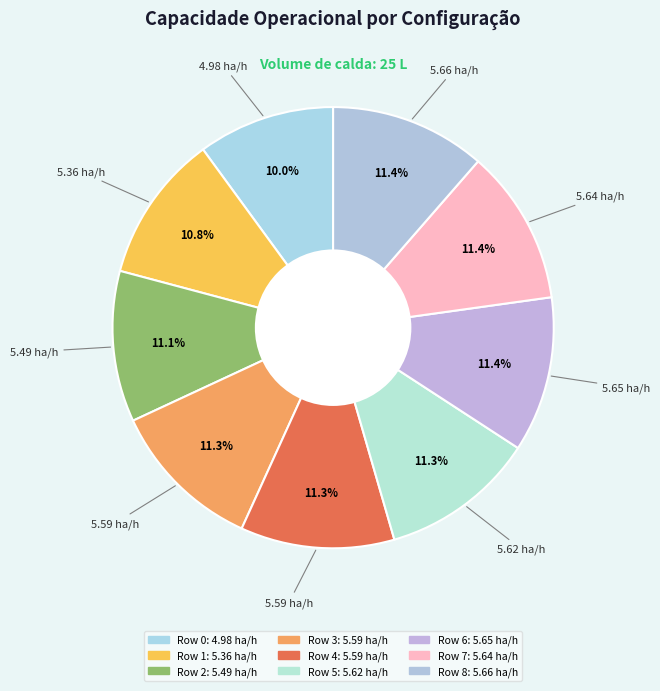

To the nearest percent, what is the difference between the largest and smallest slice percentages?

1%